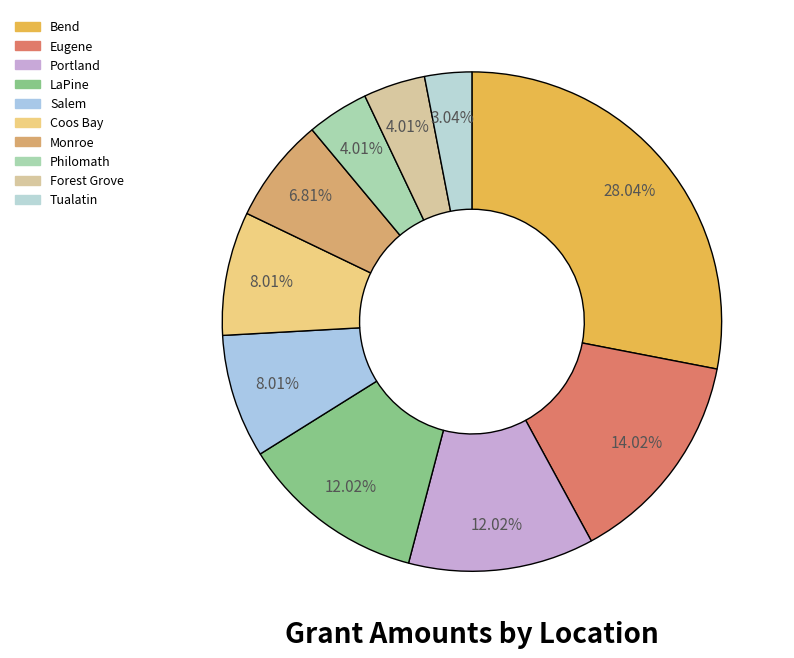

How many segments does this pie chart have?

10